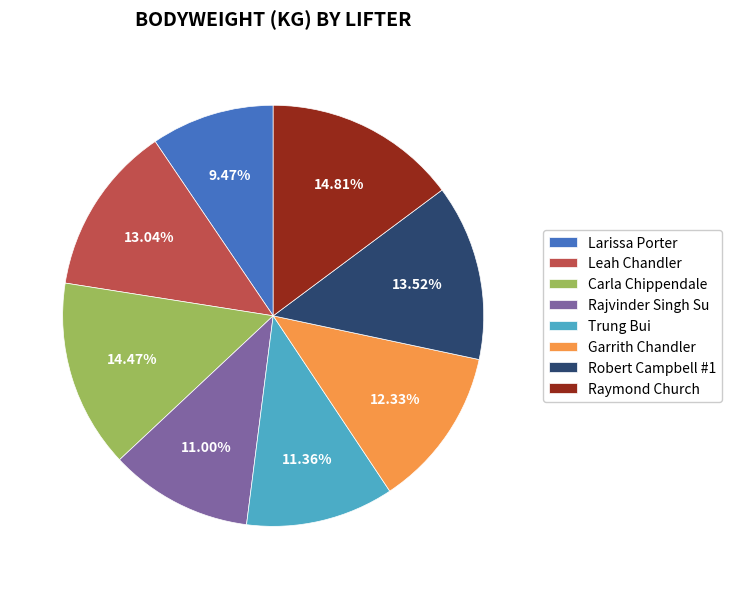

What percentage is NOT represented by Rajvinder Singh Su?

89.0%